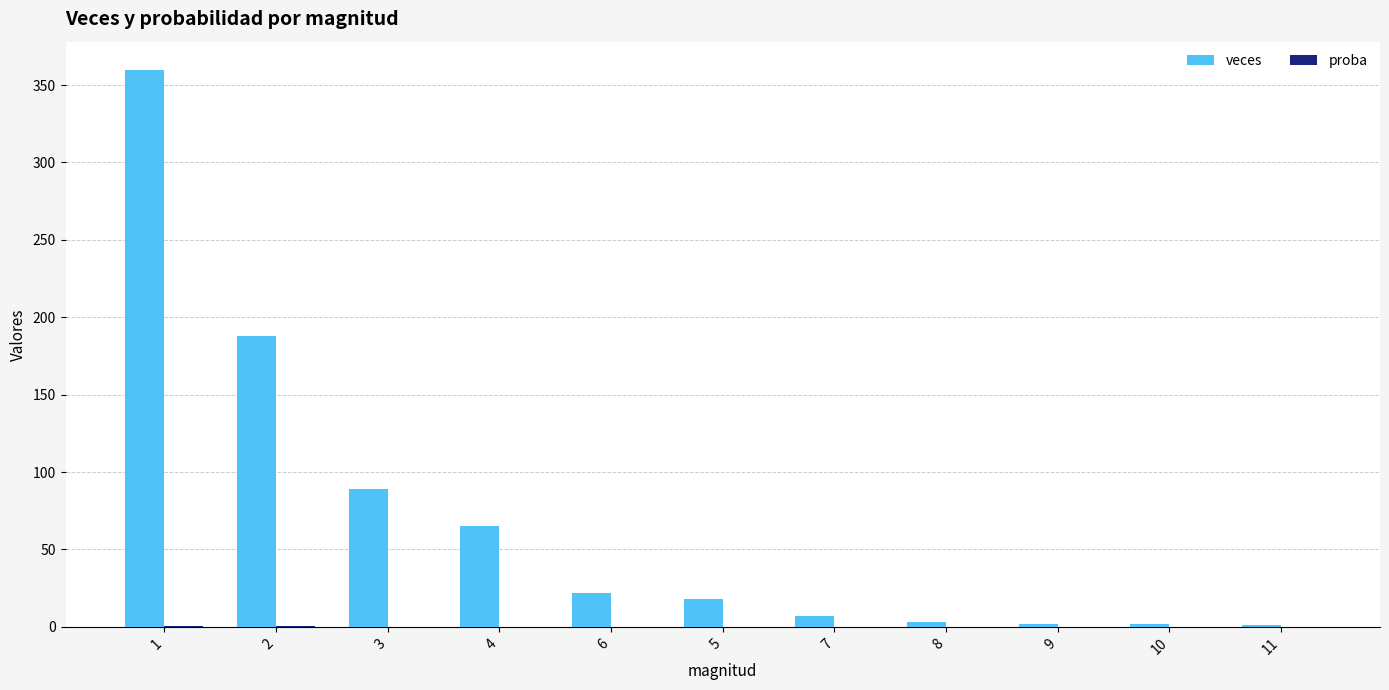

Which series has the largest total across all categories?

veces